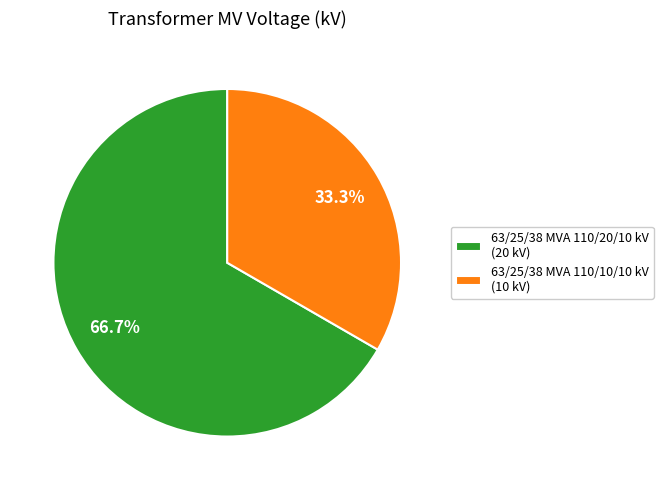

Which category has the smallest portion of the pie?

63/25/38 MVA 110/10/10 kV